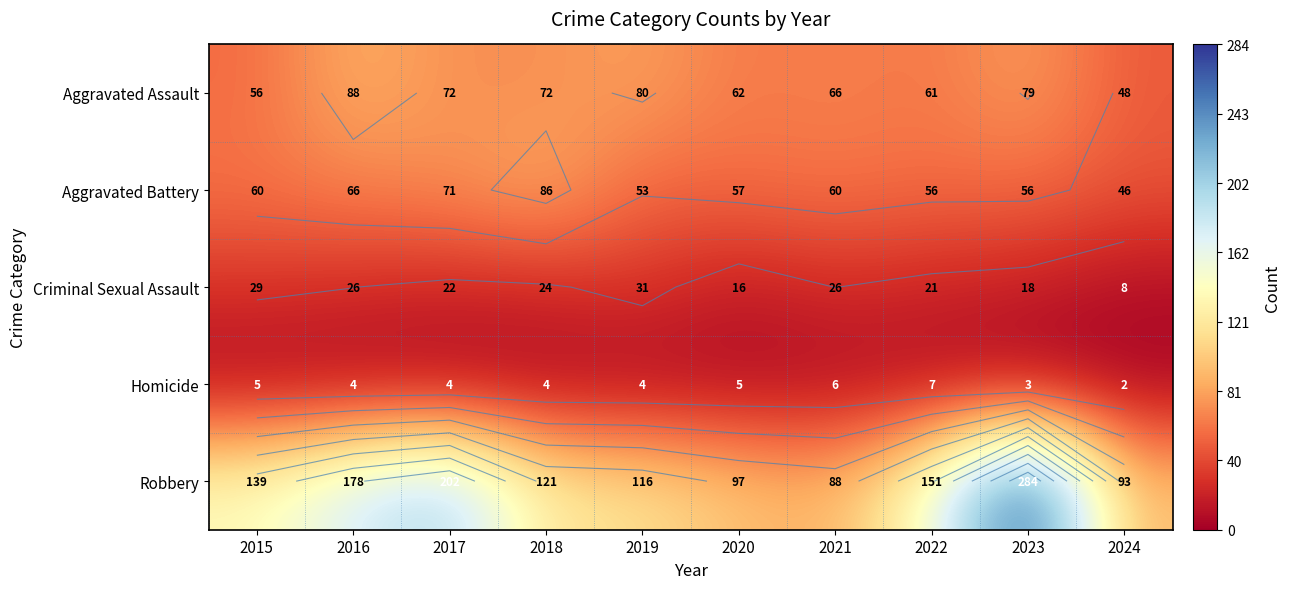

Which series has the widest spread of values?

Robbery